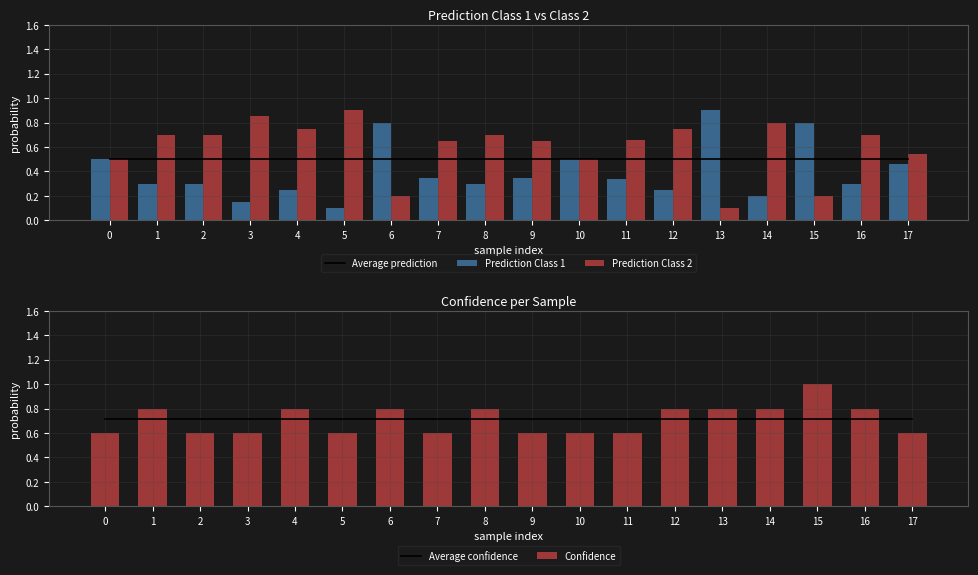

What is the difference between the Prediction Class 2 values at 13 and 11?

0.6